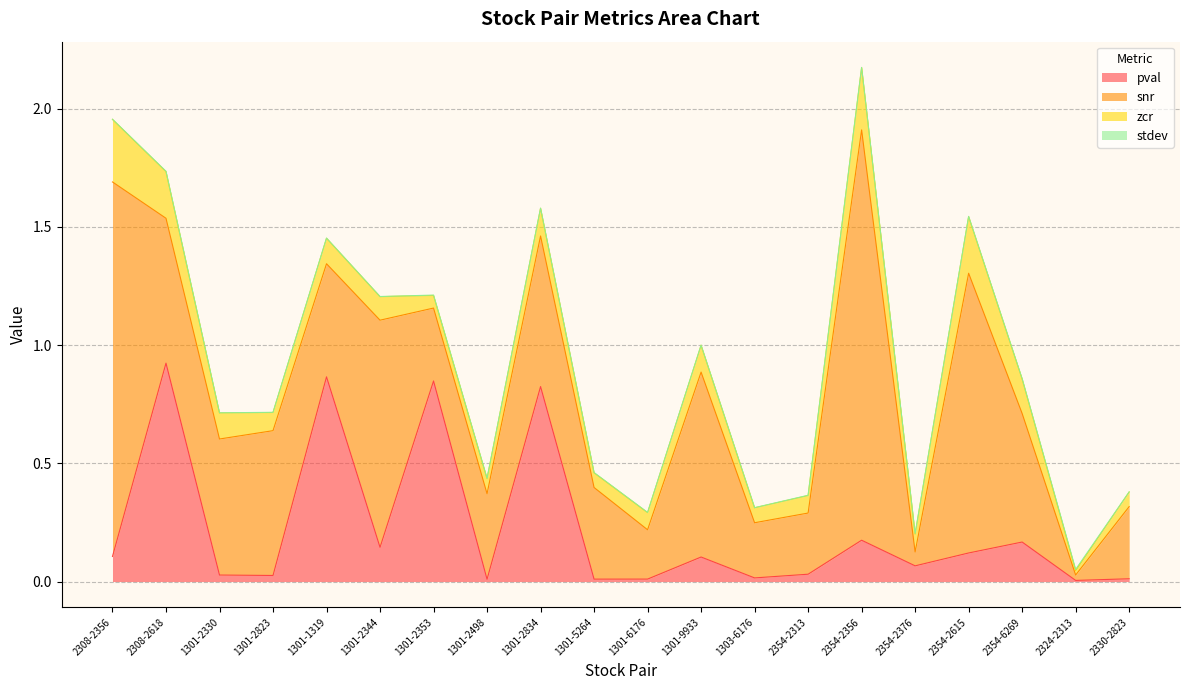

The value of pval at 2354-2313 is 0.0. True or false?

False